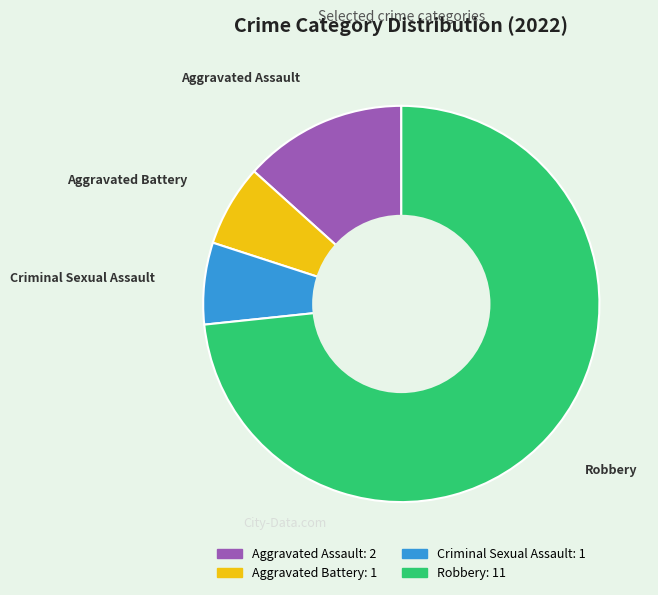

Which slice is the largest?

Robbery